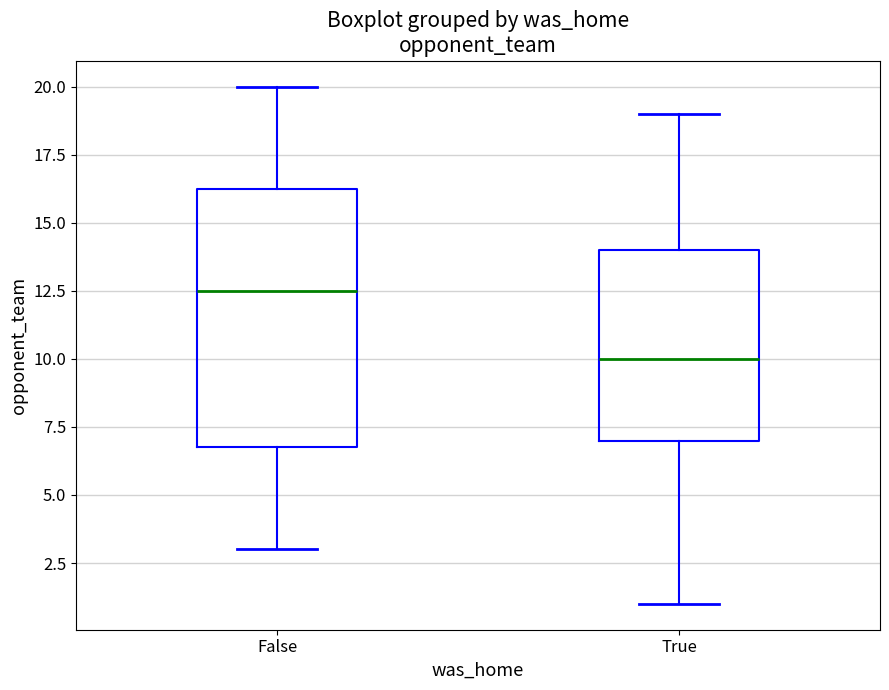

Which box's median line is the highest?

False